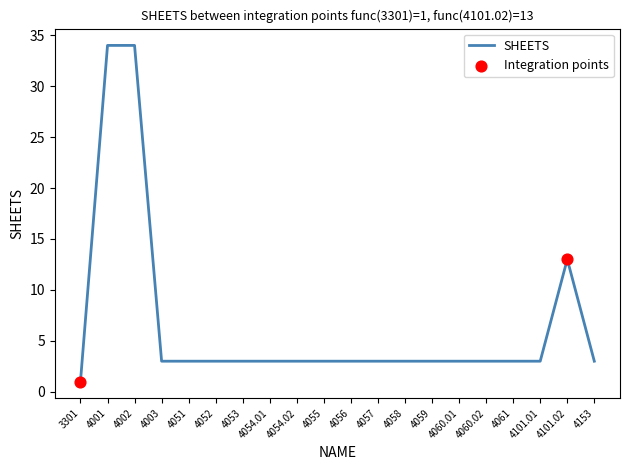

Between 4101.02 and 4052, which is larger?

4101.02